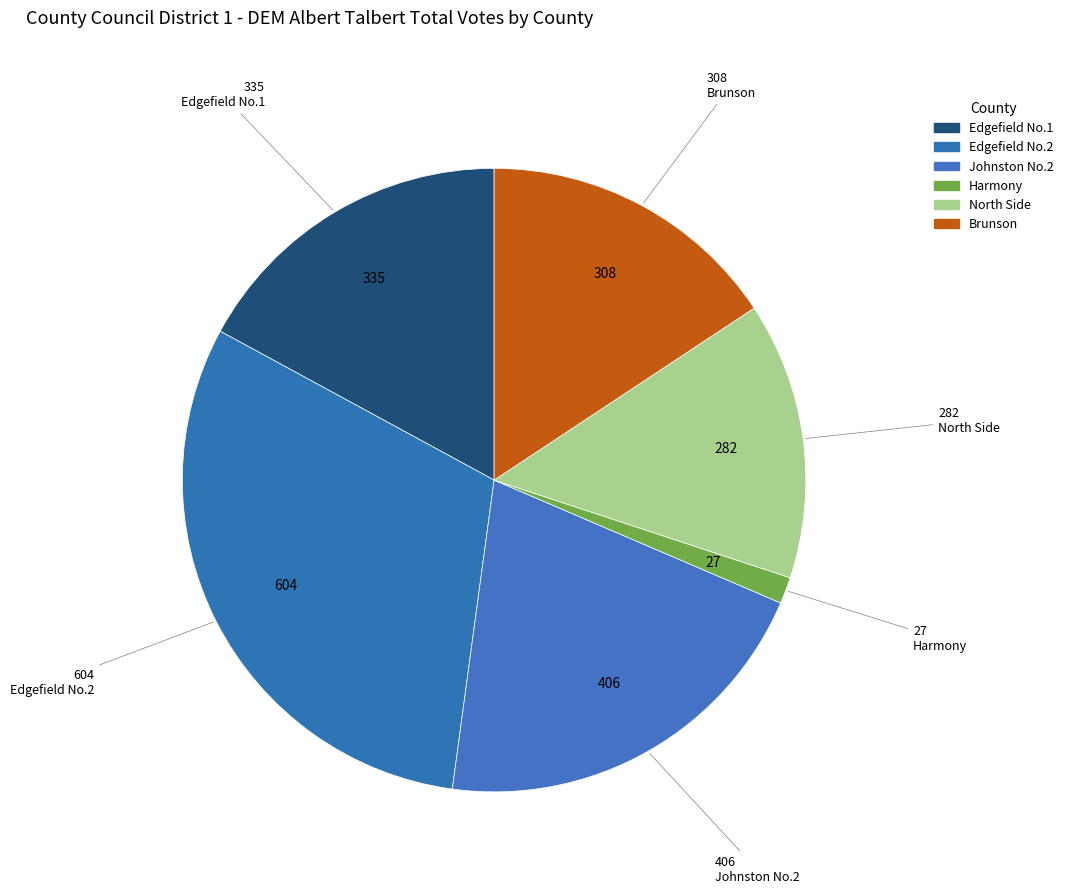

How many slices are in this pie chart?

6